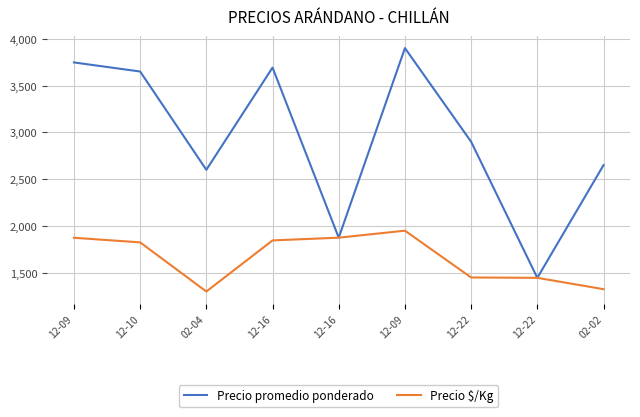

At which category does Precio $/Kg reach its first local valley?

02-04